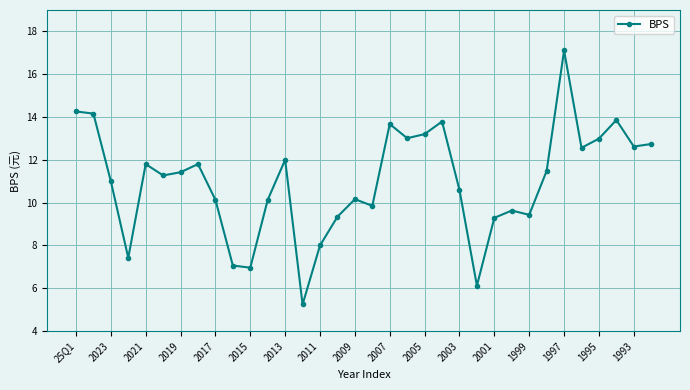

How many data points does each series have?

34